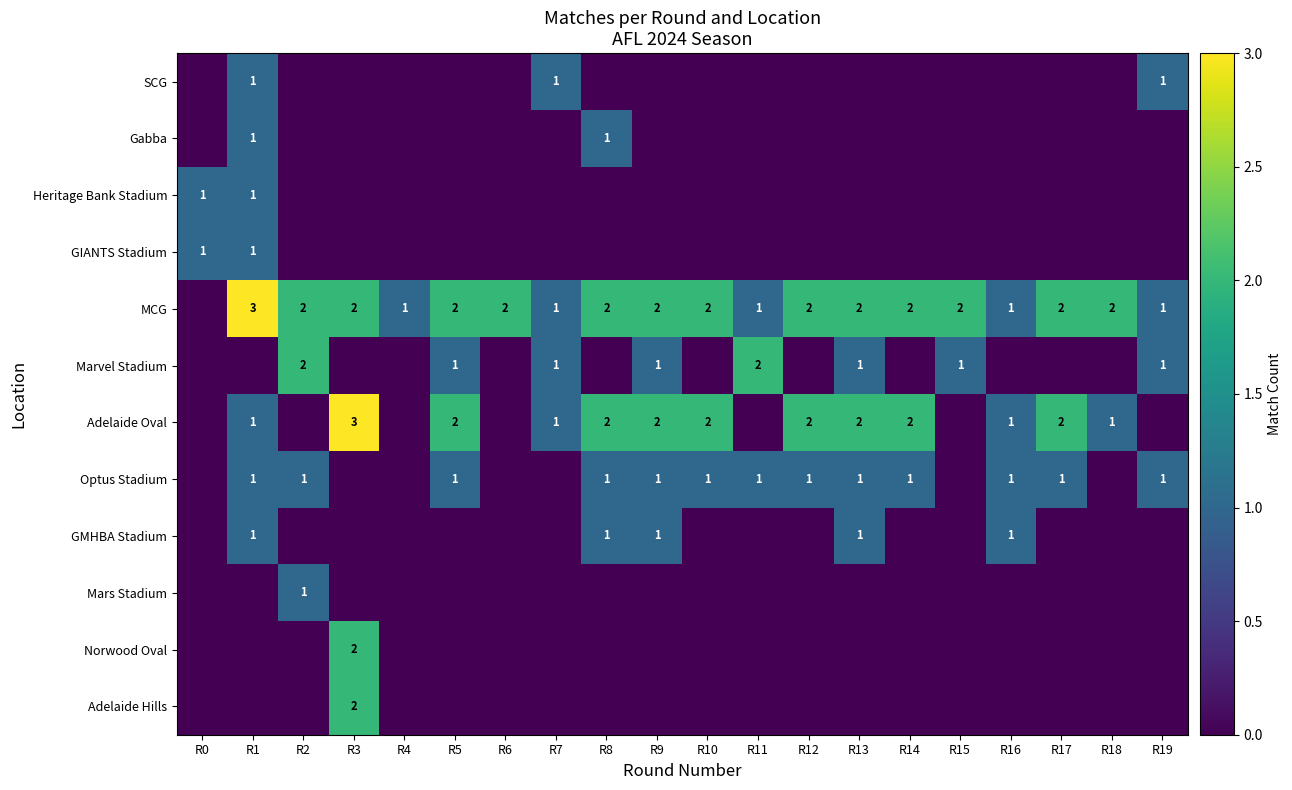

The value of Adelaide Oval at R3 is 3. True or false?

True